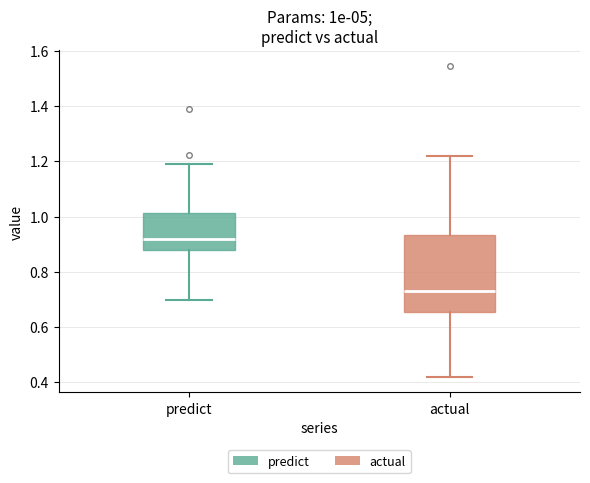

Comparing the boxes themselves (not the whiskers), which one is the tallest?

actual